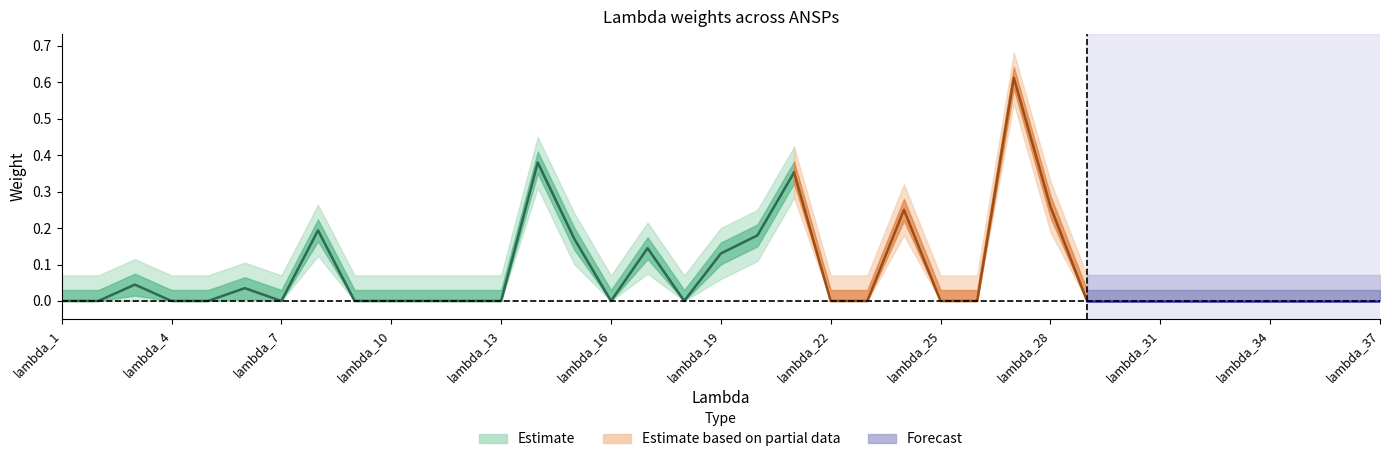

Is it true that ARMATS equals 0 at lambda_34?

True